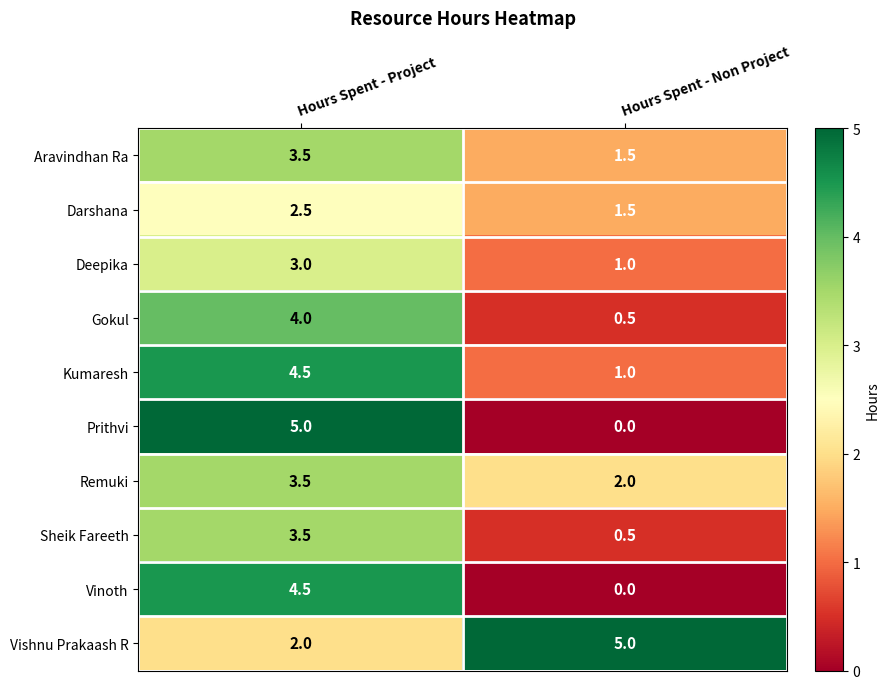

What is the total value across all series at Hours Spent - Project?

36.0